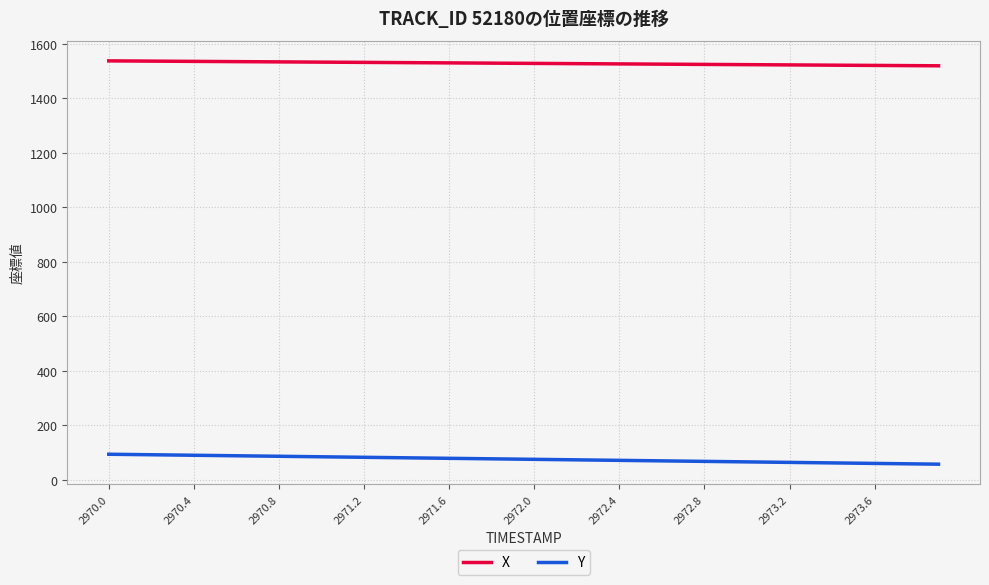

Which series has the widest spread of values?

Y